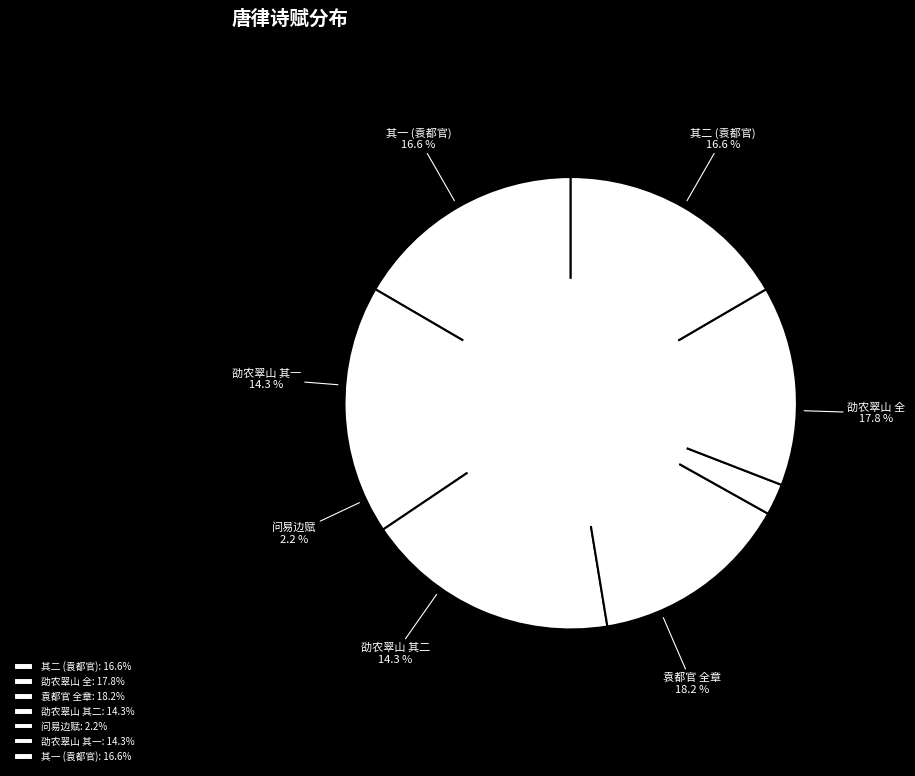

Rank the categories by value from highest to lowest.

袁都官同前韵赋二诗一章问易边赋唐律二章索奏劄录本, 劭农翠山赋唐律二首, 袁都官同前韵赋二诗一章问易边赋唐律二章索奏劄录本 其一, 袁都官同前韵赋二诗一章问易边赋唐律二章索奏劄录本 其二, 劭农翠山赋唐律二首 其一, 劭农翠山赋唐律二首 其二, 袁都官同前韵赋二诗一间问易边赋唐律二章索